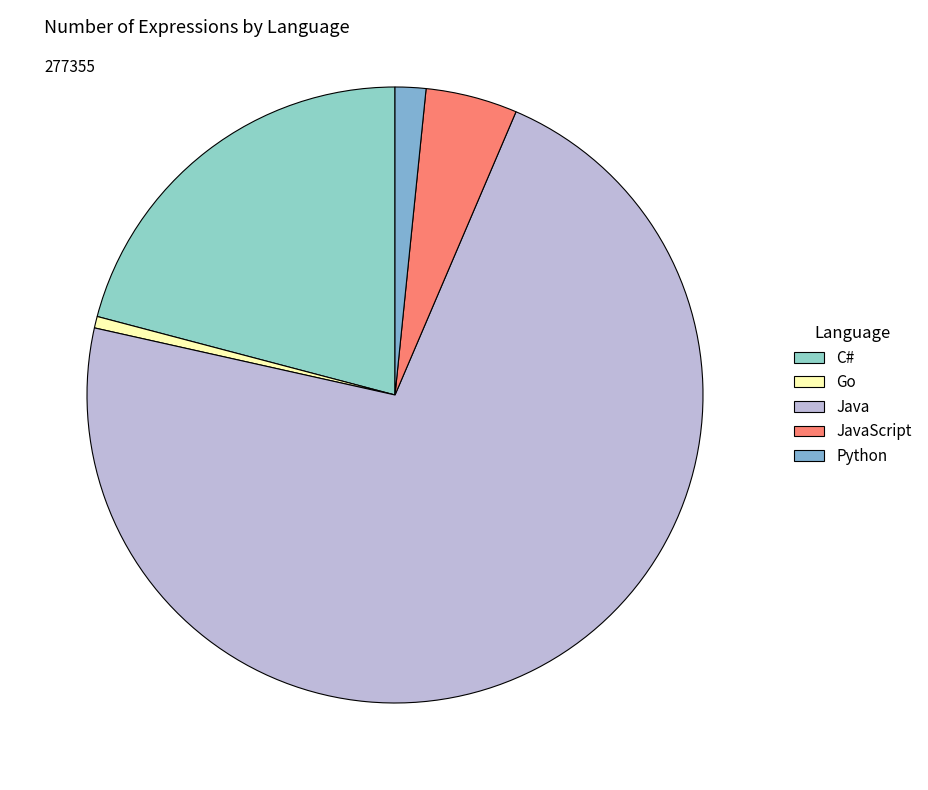

True or false: Python accounts for 2% of the total.

True